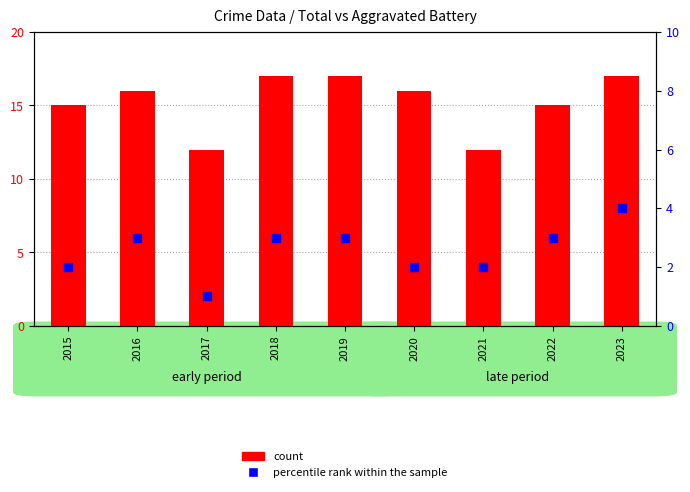

What is the total value across all series at 2021?

14